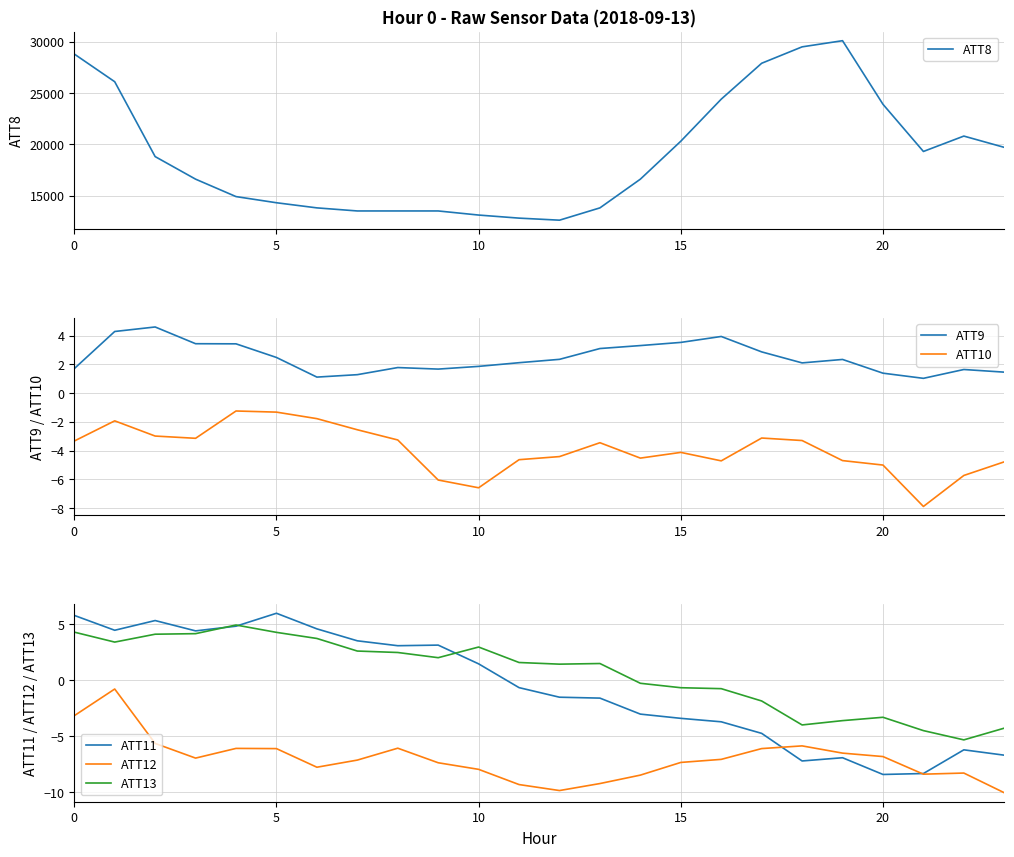

Which category has the highest value across all series?

19